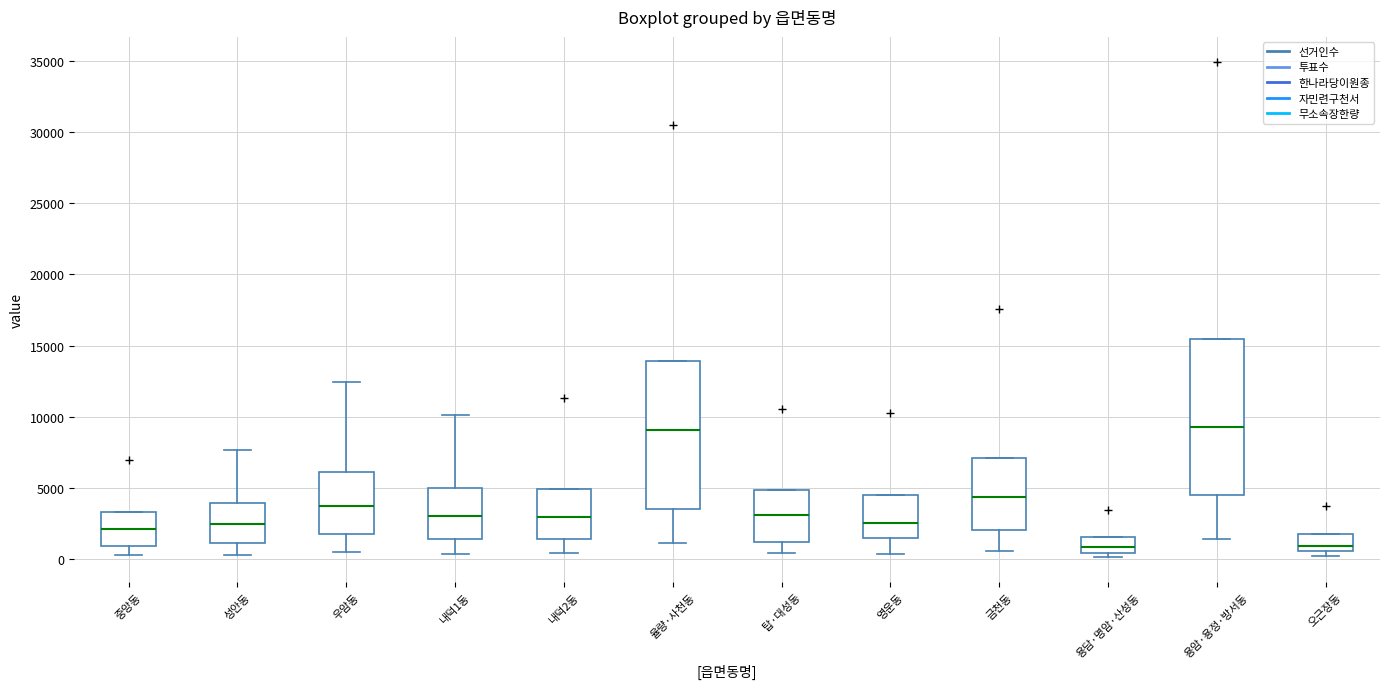

Reading left to right, transcribe this box plot: for each box, give where its median line is, the range the box spans, and where its two whiskers end, as read against the y-axis. The values are not printed on the chart, so give them approximately, as read against the axis.

중앙동: median 2000, box 1000 to 3500, whiskers 500 to 3500
성안동: median 2500, box 1000 to 4000, whiskers 500 to 7500
우암동: median 4000, box 2000 to 6000, whiskers 500 to 12500
내덕1동: median 3000, box 1500 to 5000, whiskers 500 to 10000
내덕2동: median 3000, box 1500 to 5000, whiskers 500 to 5000
율량·사천동: median 9000, box 3500 to 14000, whiskers 1000 to 14000
탑·대성동: median 3000, box 1000 to 5000, whiskers 500 to 5000
영운동: median 2500, box 1500 to 4500, whiskers 500 to 4500
금천동: median 4500, box 2000 to 7000, whiskers 500 to 7000
용담·명암·산성동: median 1000, box 500 to 1500, whiskers 0 to 1500
용암·용정·방서동: median 9500, box 4500 to 15500, whiskers 1500 to 15500
오근장동: median 1000, box 500 to 1500, whiskers 0 to 1500